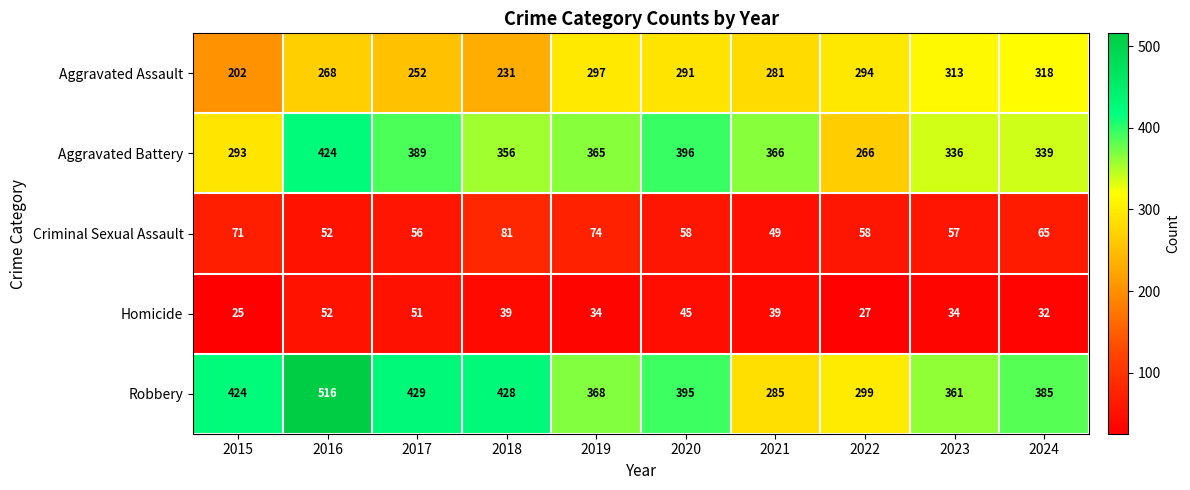

What is the minimum value for Criminal Sexual Assault?

49